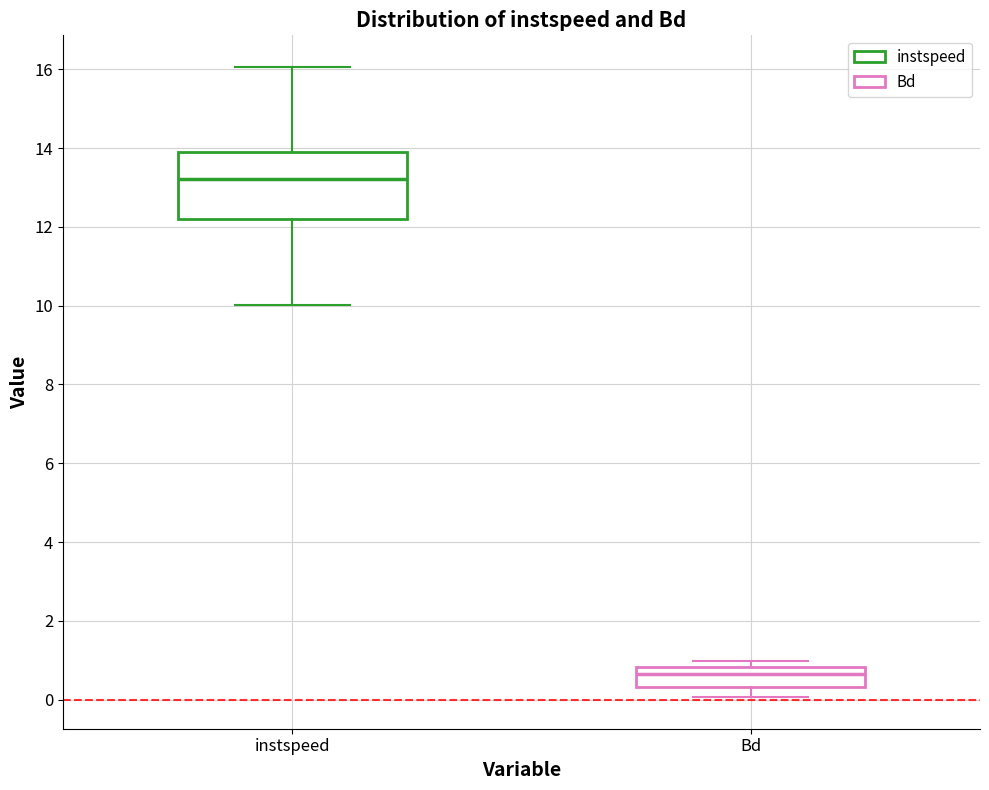

Reading left to right, read every box against the y-axis: the position of its median line, the range the box covers, and the ends of its whiskers. The values are not printed on the chart, so give them approximately, as read against the axis.

instspeed: median 13.2, box 12.2 to 14.0, whiskers 10.0 to 16.0
Bd: median 0.6, box 0.4 to 0.8, whiskers 0.0 to 1.0